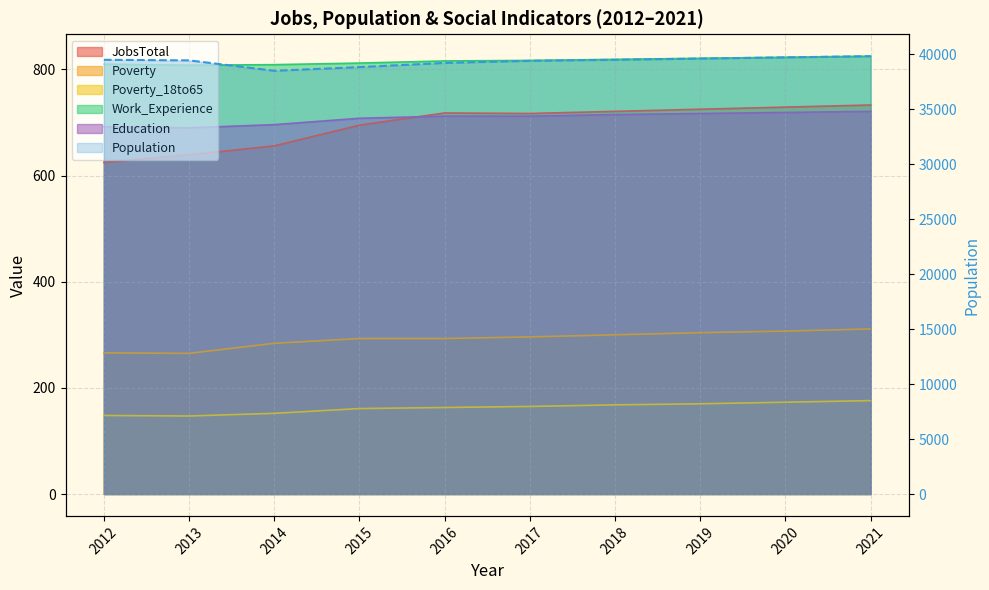

True or false: JobsTotal and Population intersect in this chart.

False